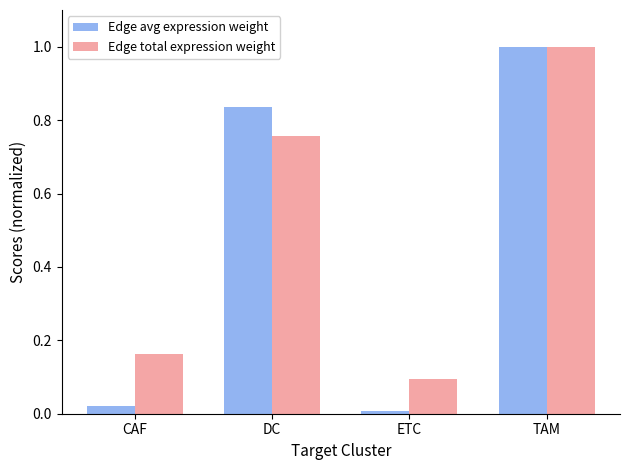

Which series has the widest spread of values?

Edge avg expression weight